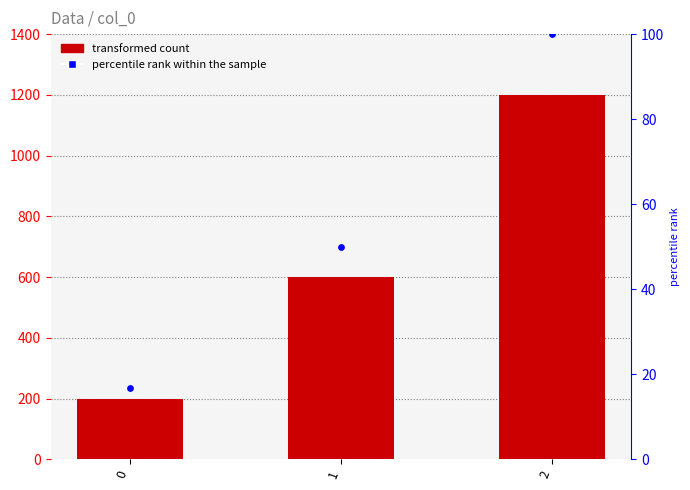

What are all the series names shown in the legend?

transformed count, percentile rank within the sample